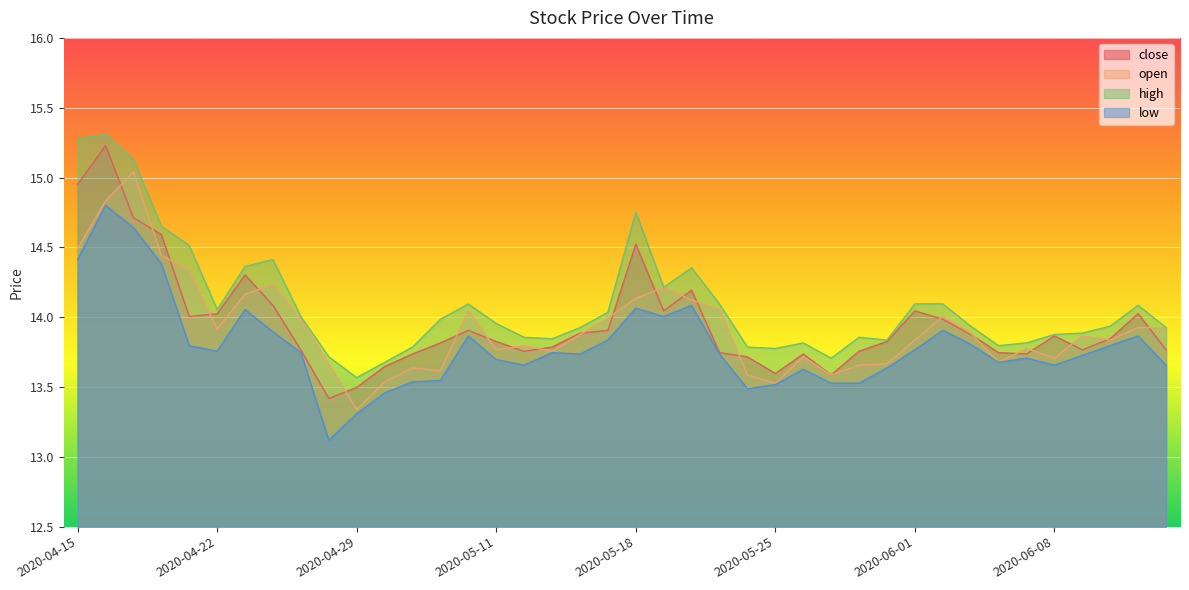

At how many categories does at least one series exceed 14?

18